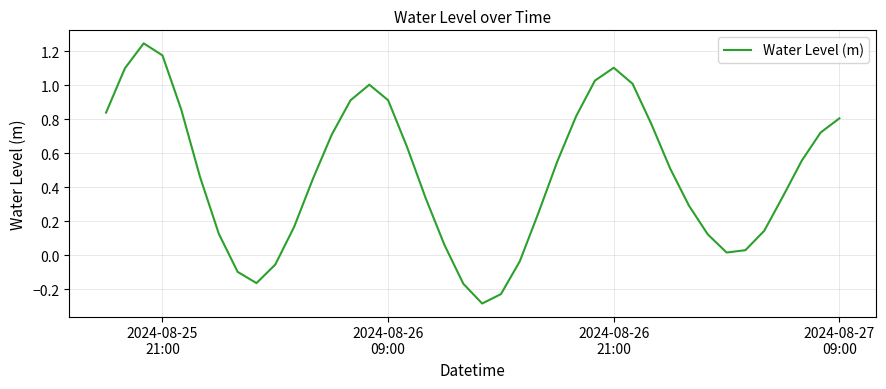

What is the difference between the maximum and minimum values?

1.5